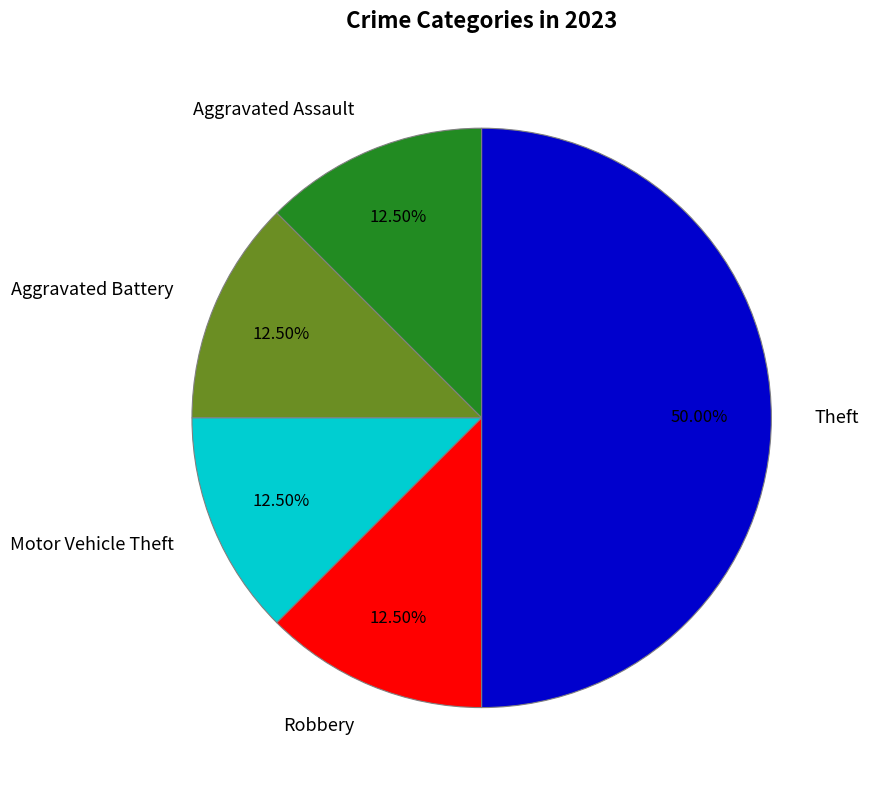

How many slices are in this pie chart?

5